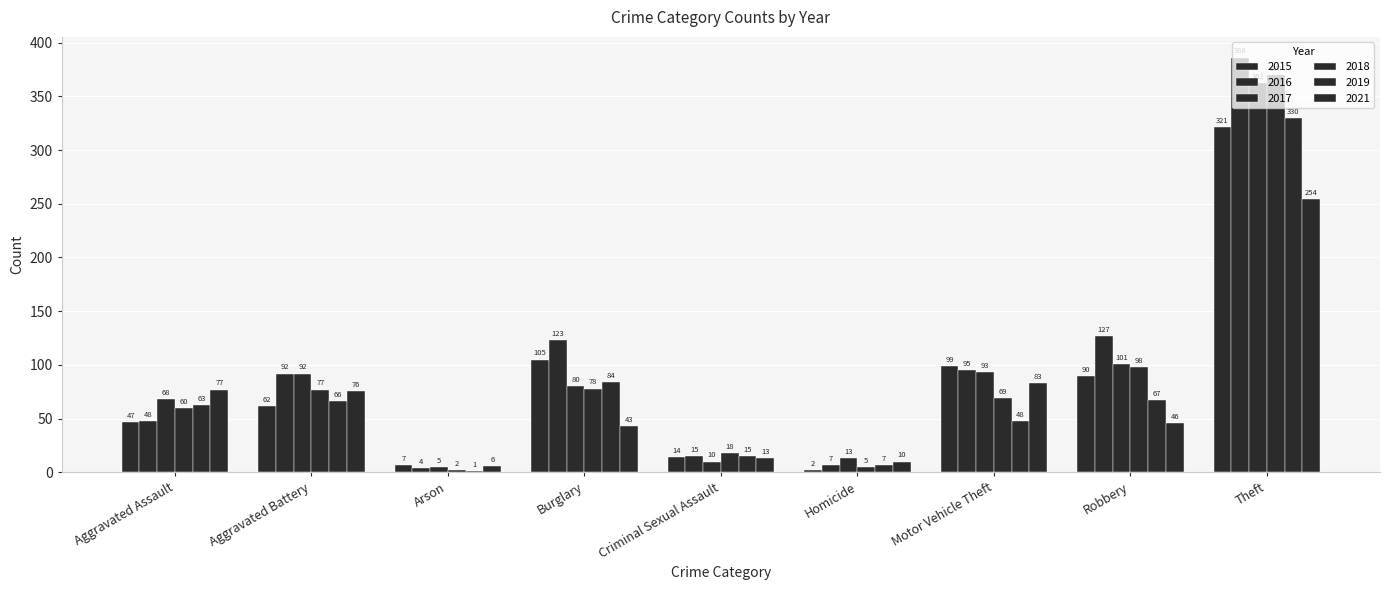

Count the number of data series in this chart.

6